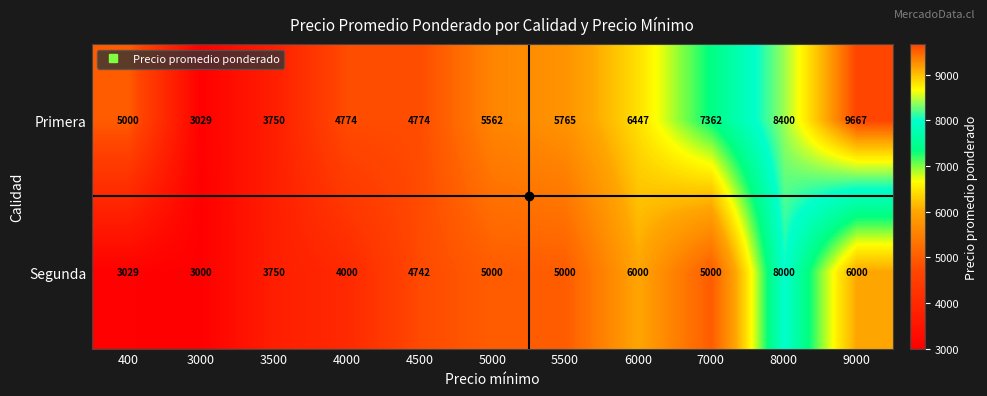

What is the sum of all Segunda values?

53521